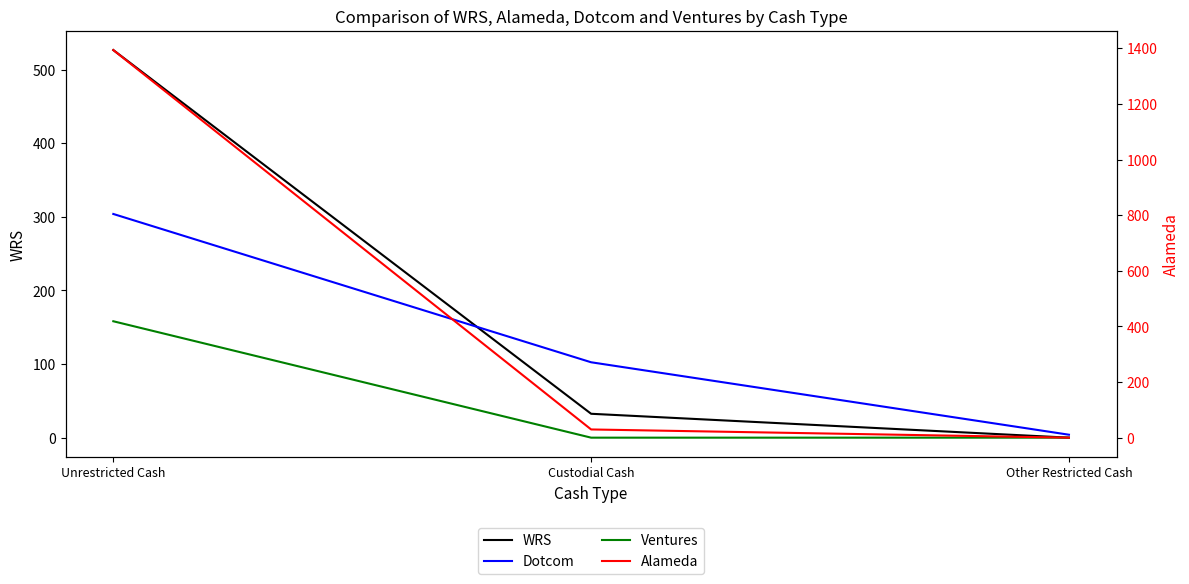

What are all the series names shown in the legend?

WRS, Dotcom, Ventures, Alameda